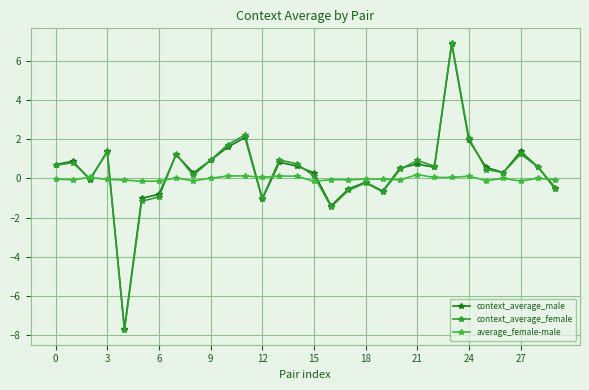

Which series has the widest spread of values?

context_average_female